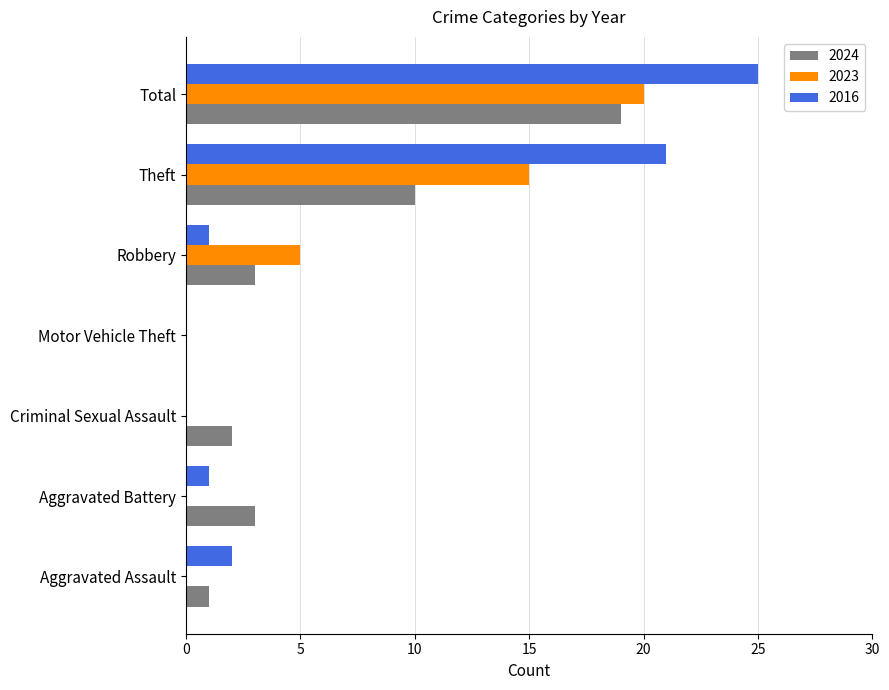

At which category does the chart reach its peak across all series?

Total